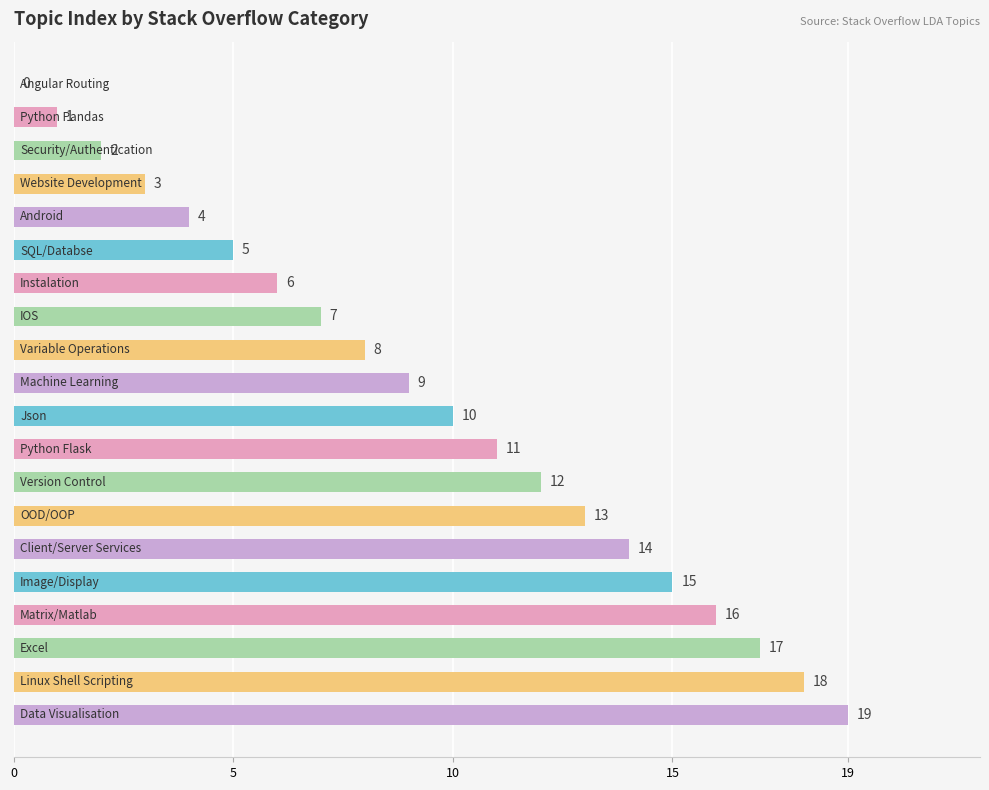

What is the sum of all values?

190